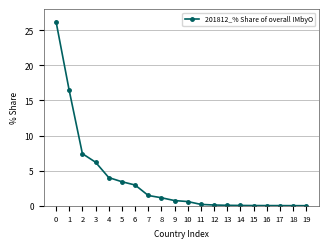

What is the change in value from 3 to 18?

-6.2